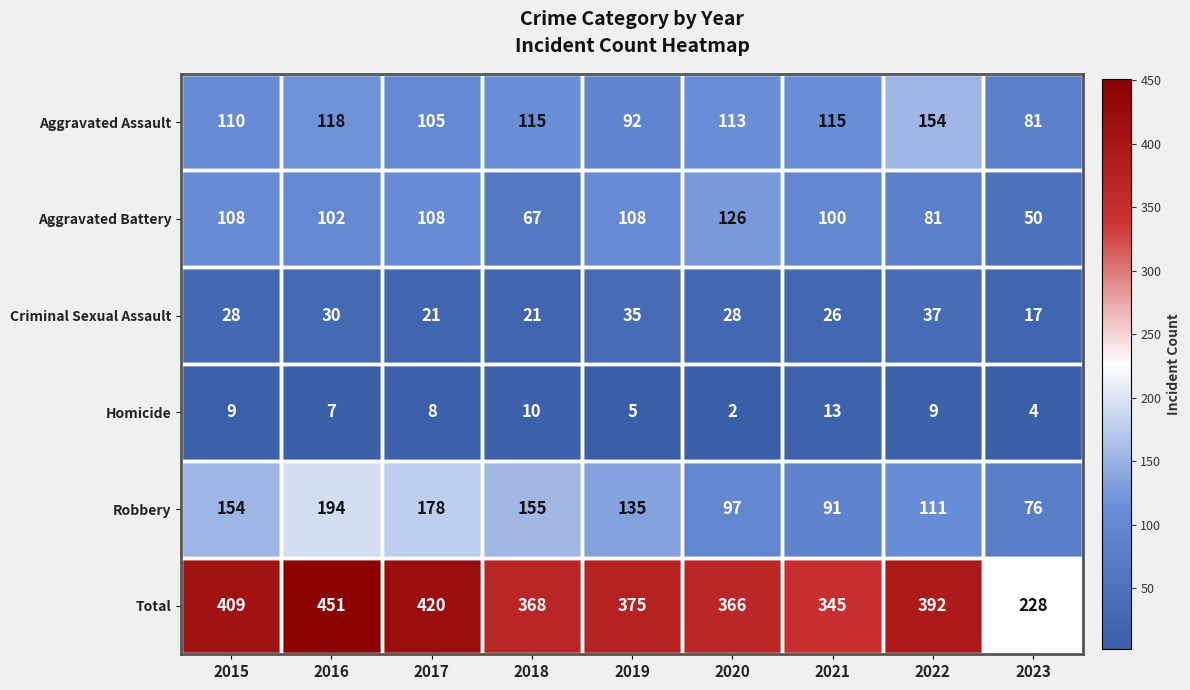

At which label does Total first exceed 375?

2015